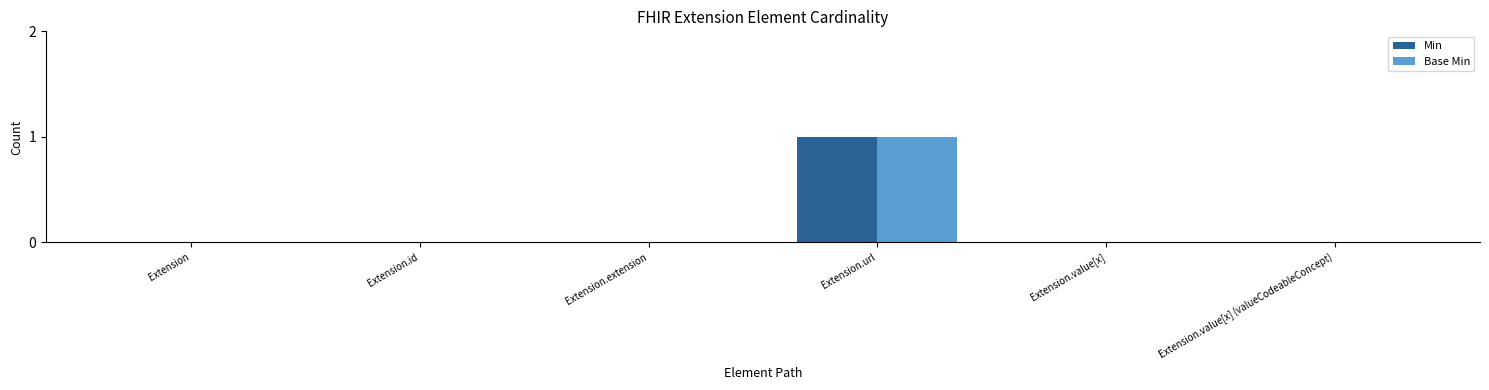

Which label corresponds to the largest value in the chart?

Extension.url